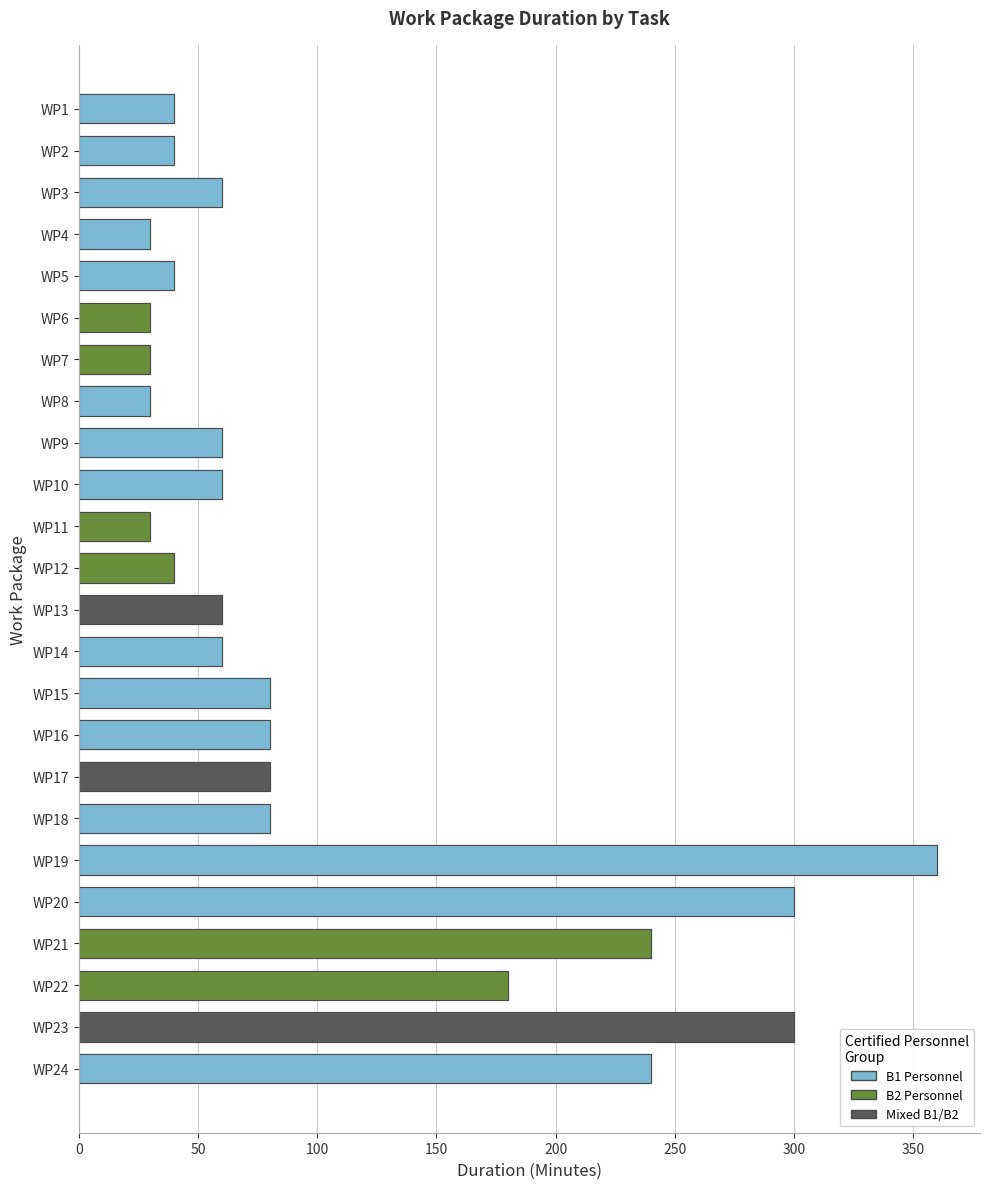

True or false: Minutes has a value of 89.5 at WP14.

False